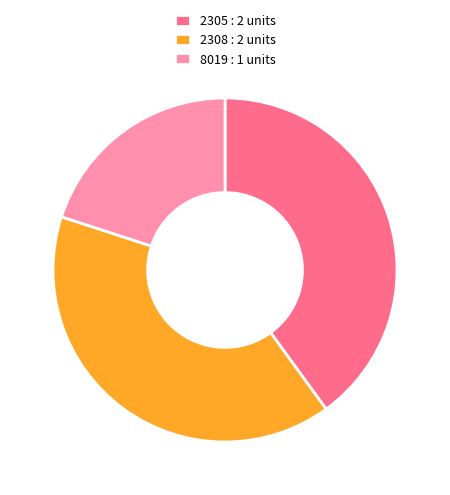

Is there a majority slice in this chart?

No